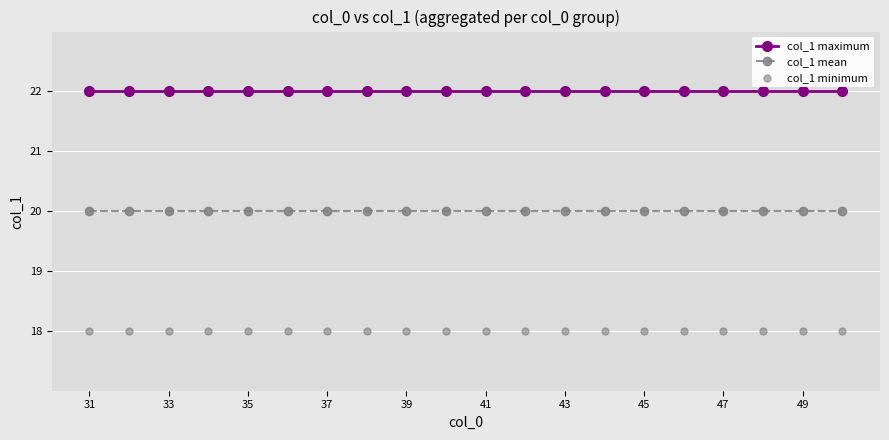

Which series contains the lowest Y value?

col_1 minimum